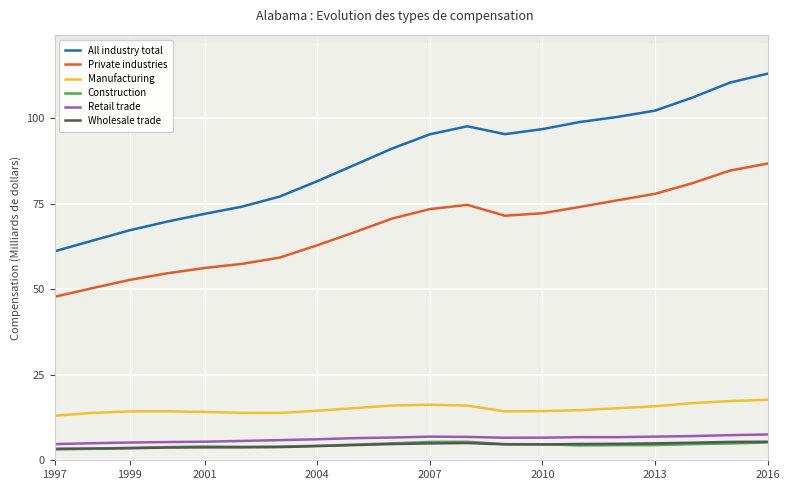

What is the minimum value shown in the chart?

3.2